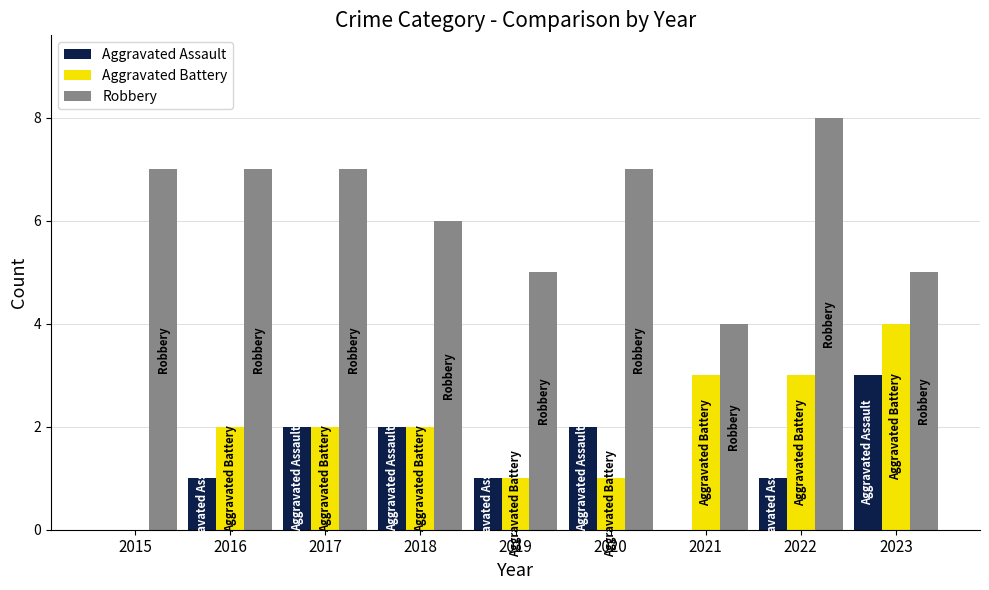

True or false: Aggravated Battery has a value of 1 at 2017.

False